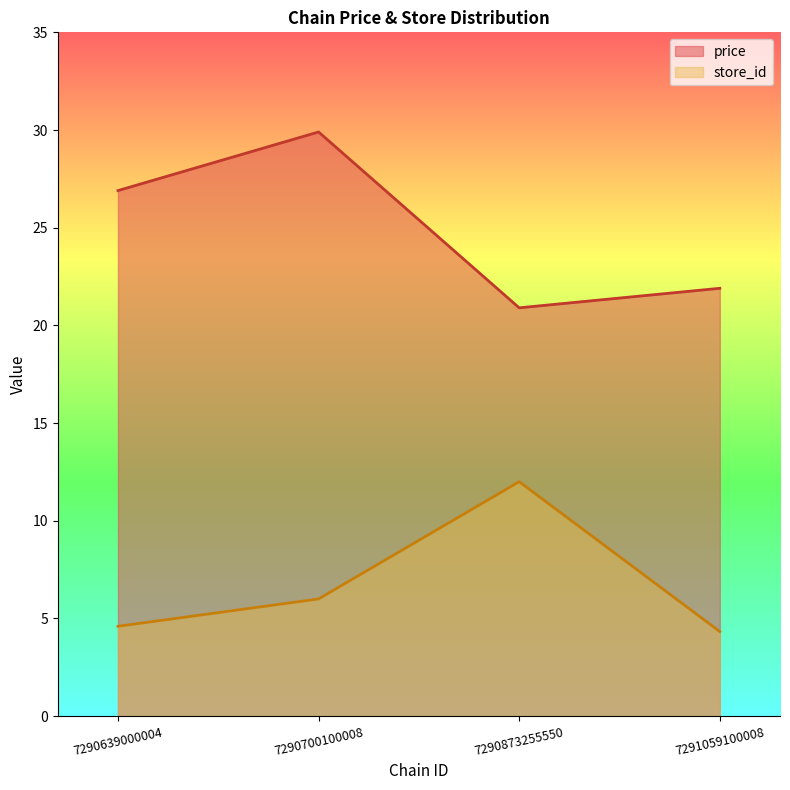

What is the sum of all price values?

99.6